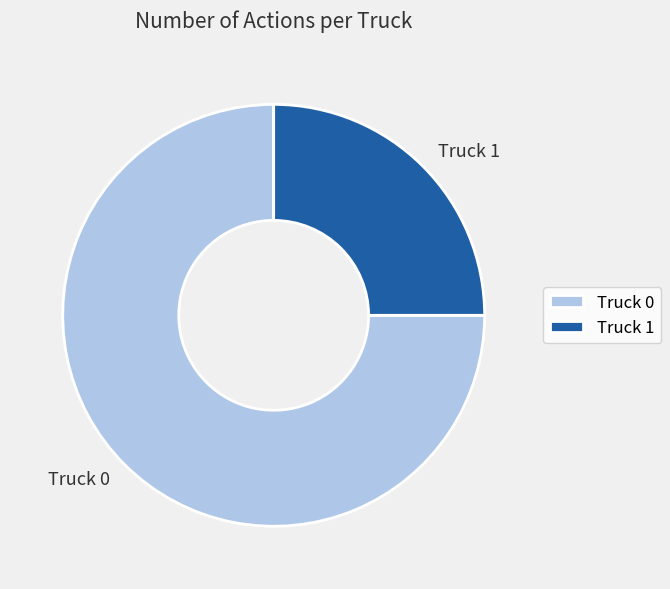

Which has a higher value, Truck 0 or Truck 1?

Truck 0